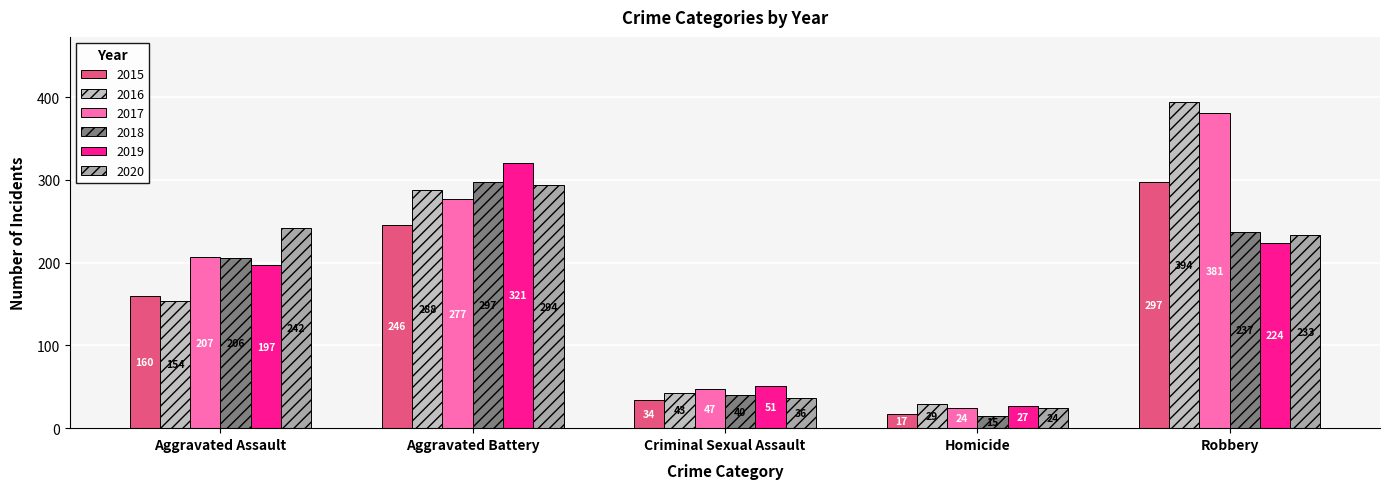

Does the chart contain any negative values?

No